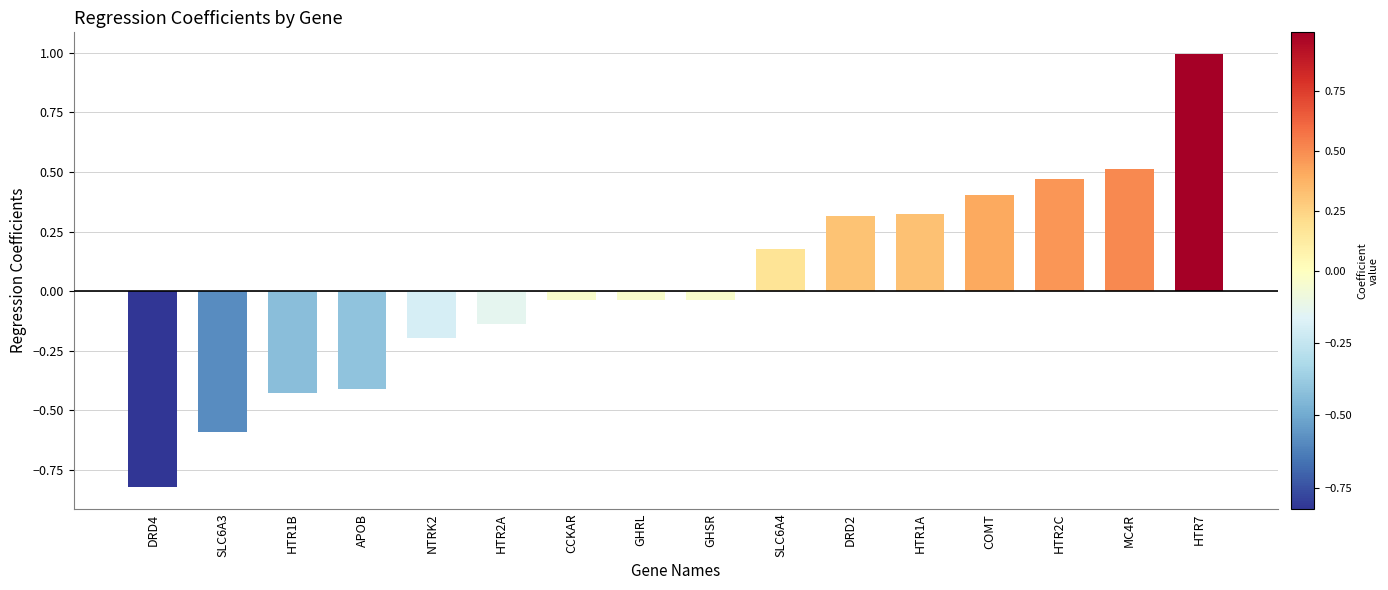

What is the difference between the maximum and second lowest values?

1.6